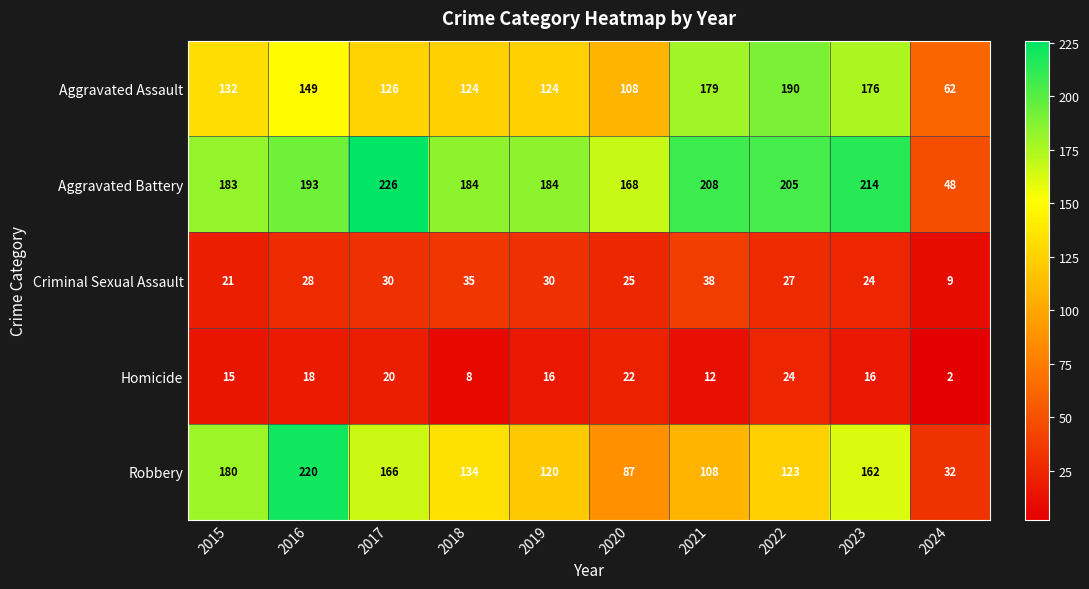

Which category has the lowest value in the Homicide series?

2024